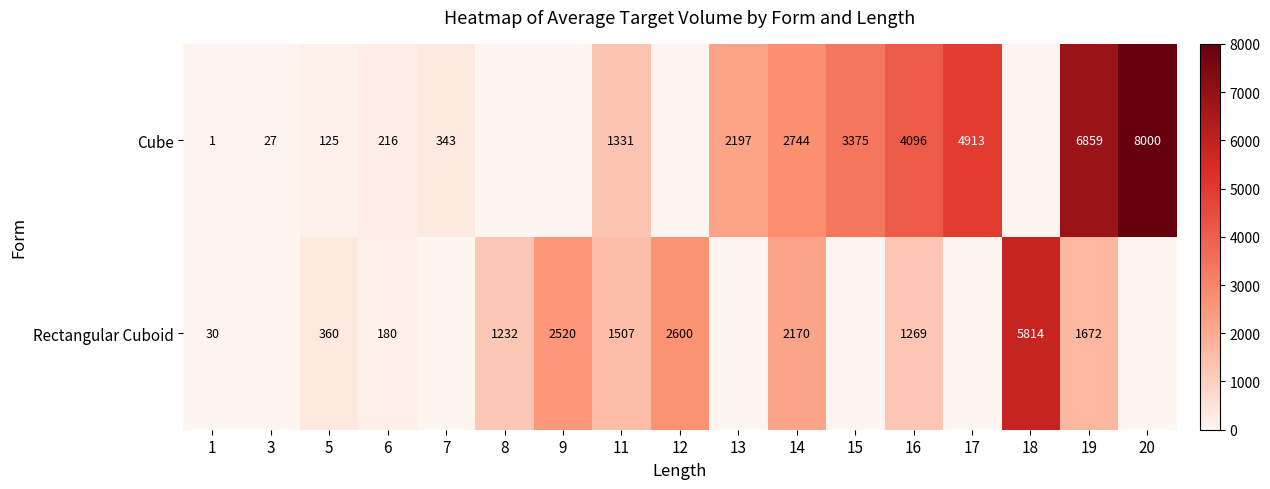

The value of Cube at 11 is 825. True or false?

False